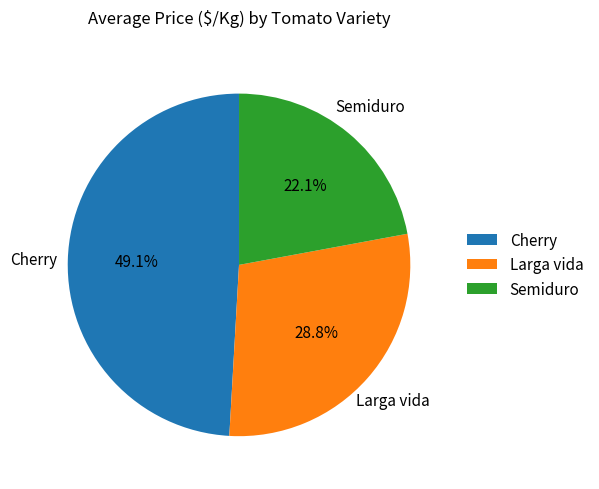

Between Semiduro and Cherry, which is larger?

Cherry